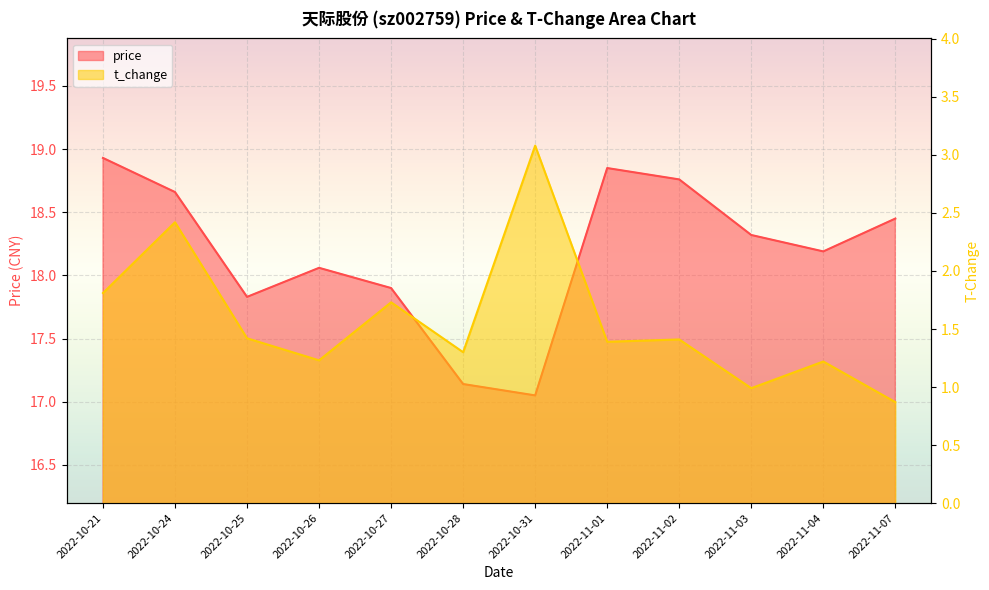

What is the total value across all series at 2022-11-04?

19.4